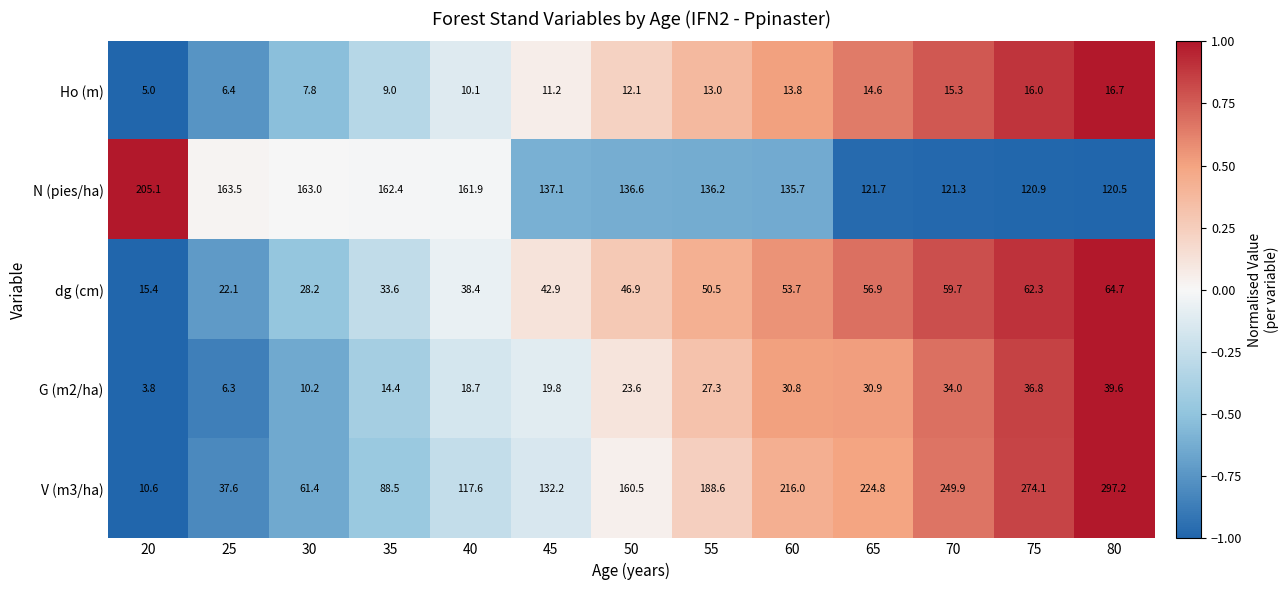

Which category has the highest value in the N (pies/ha) series?

20